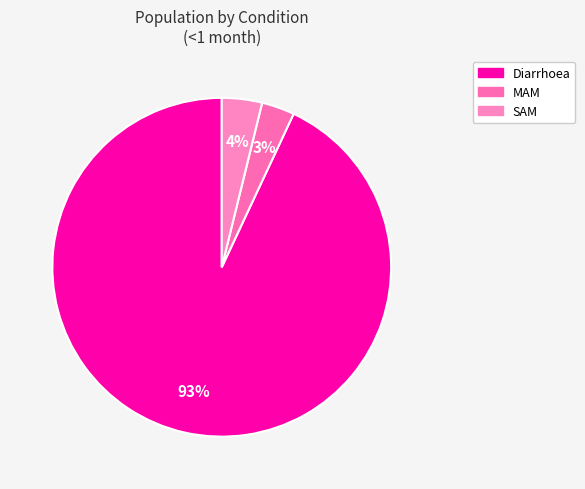

To the nearest percent, what is the average slice percentage?

33%